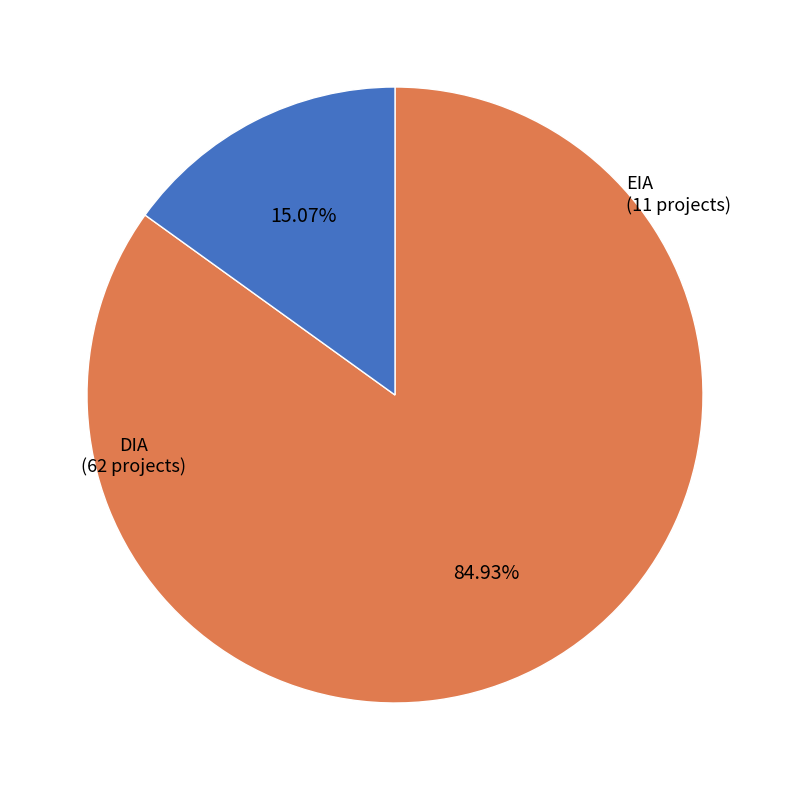

Does any single category account for the majority?

Yes